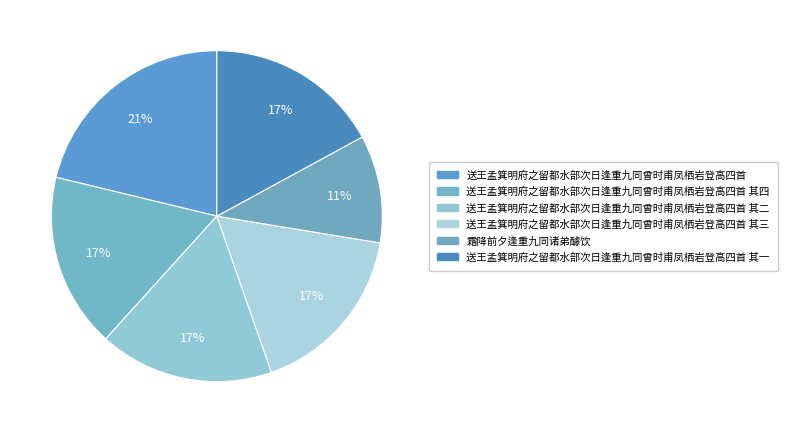

How many slices are in this pie chart?

6